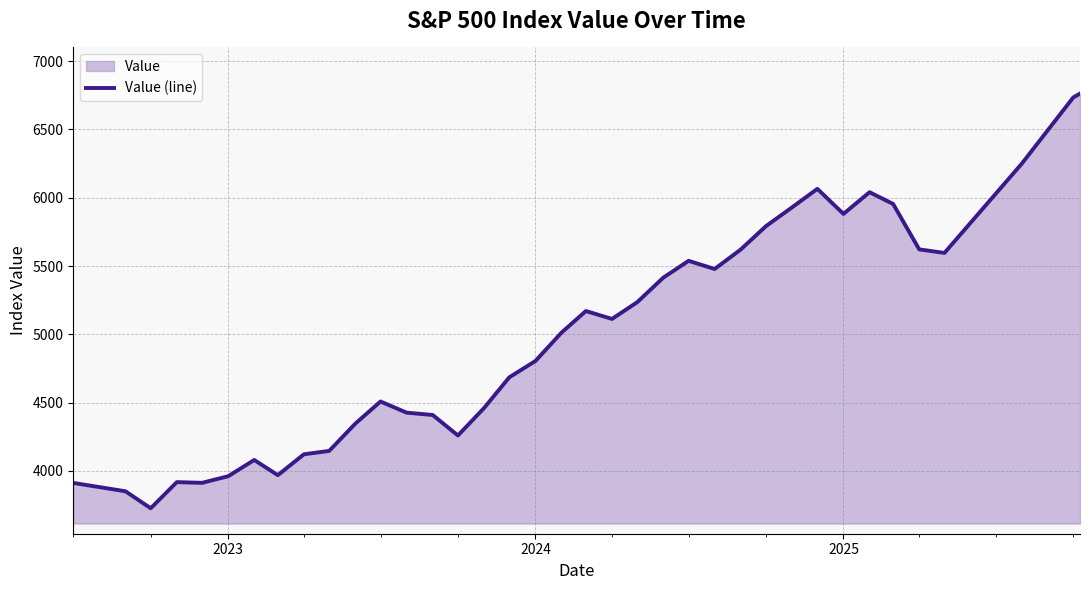

What is the minimum value shown in the chart?

3726.1